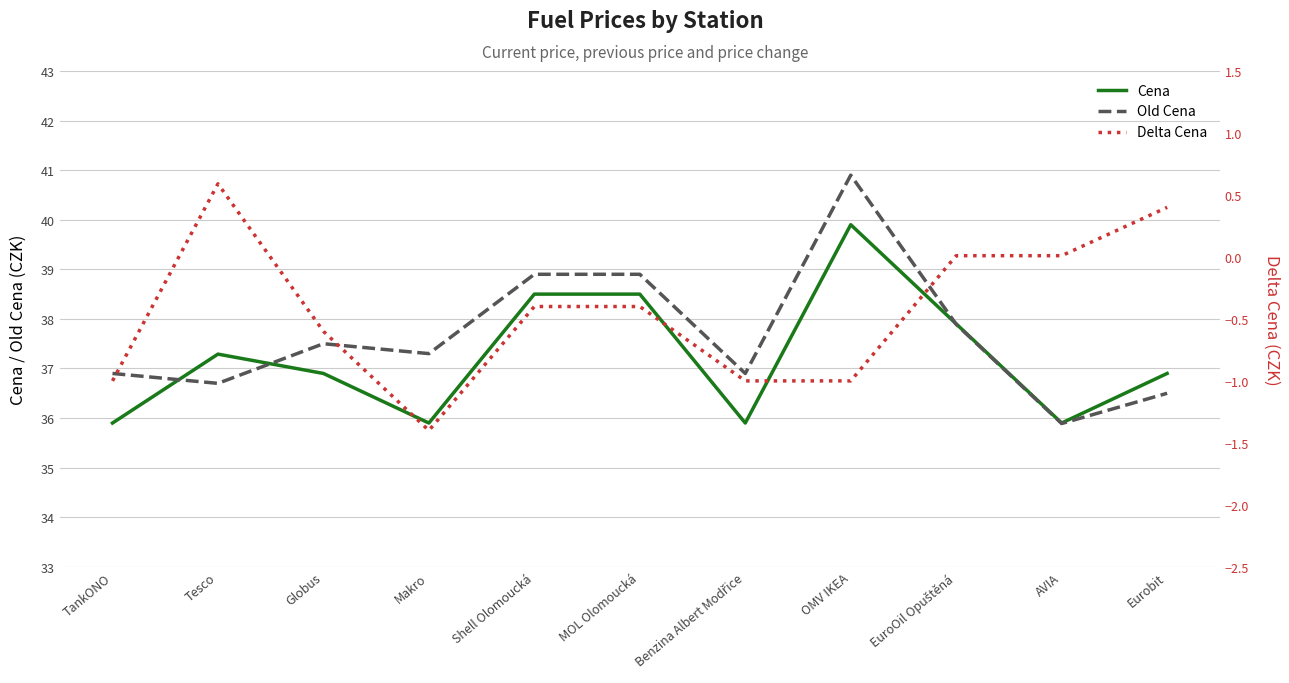

True or false: Delta Cena and Cena cross at least once.

False